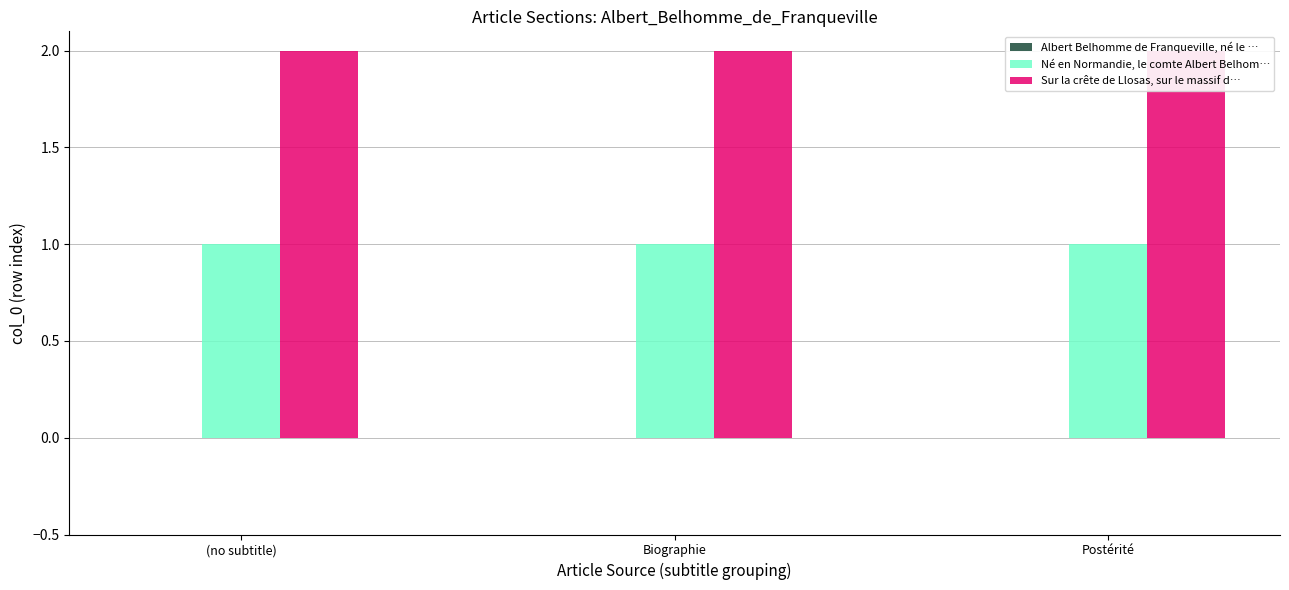

List the labels in order of Albert Belhomme de Franqueville, né le … value, smallest first.

(no subtitle), Biographie, Postérité